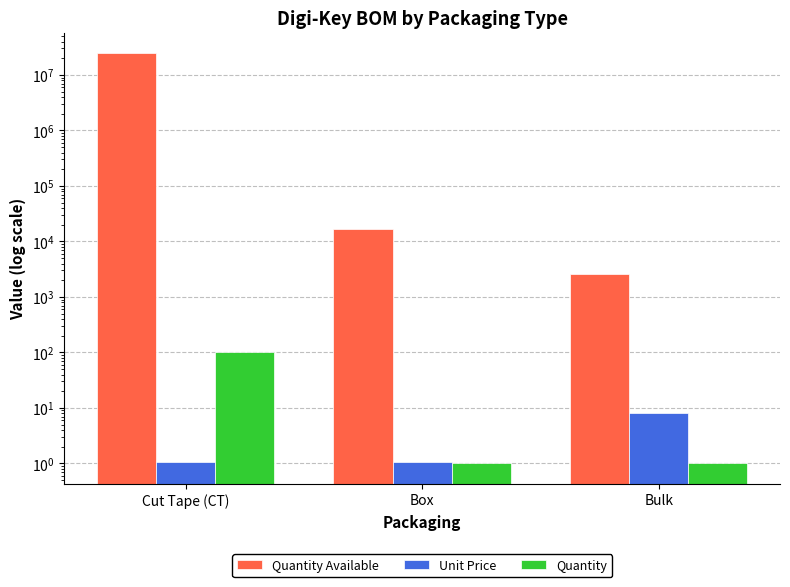

What is the label of the 2nd bar from the left?

Box